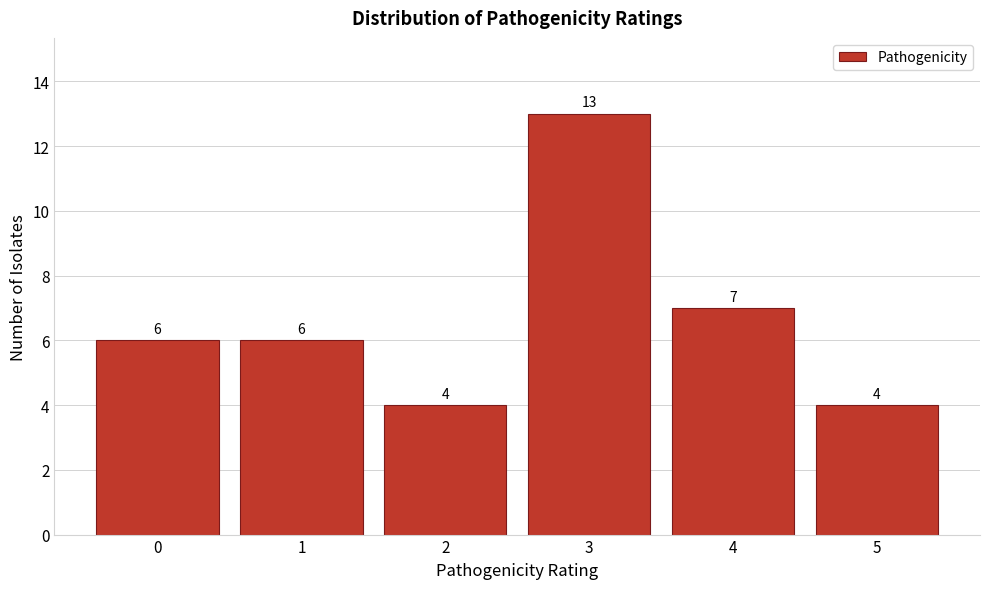

What is the height of the bar covering 4.5 to 5.5 on the x-axis?

4